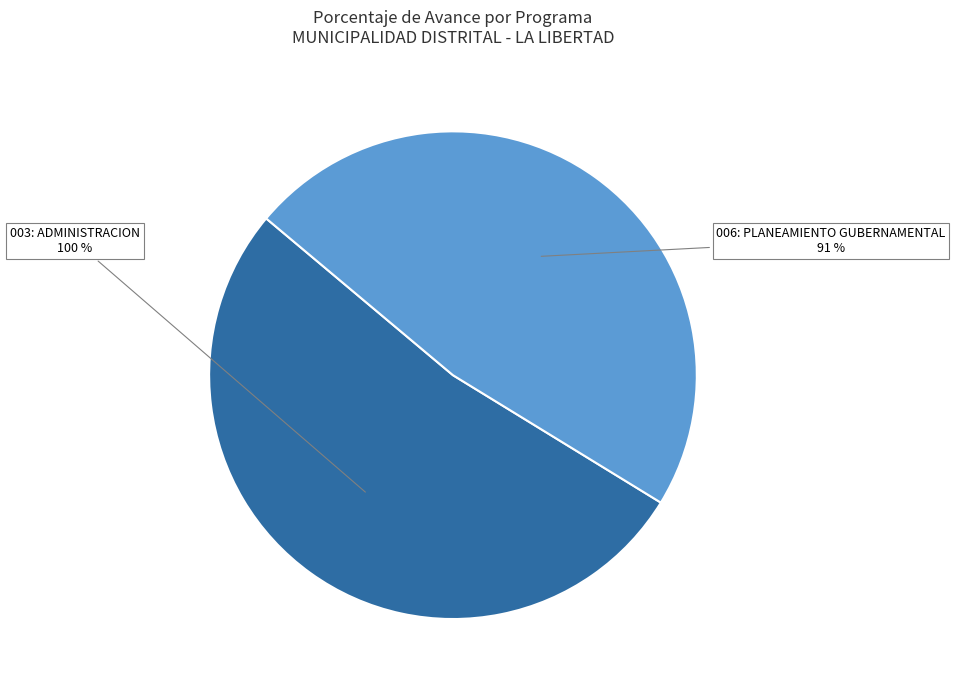

Which category has the smallest portion of the pie?

006: PLANEAMIENTO GUBERNAMENTAL